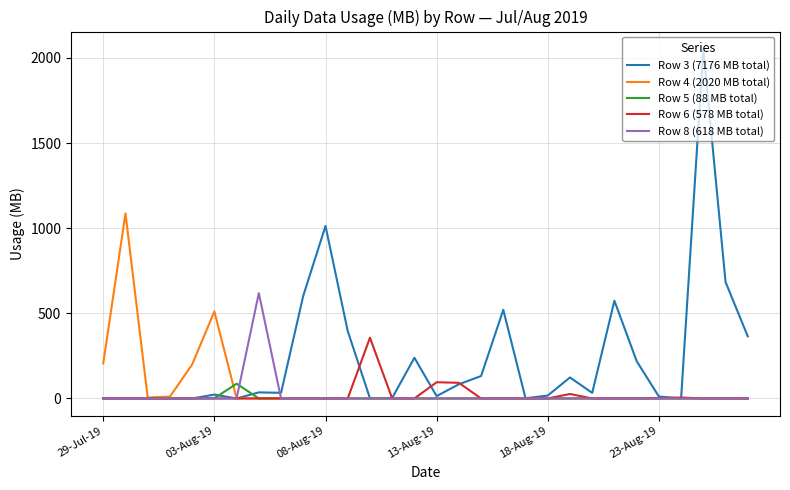

What are all the series names shown in the legend?

Row 3 (7176 MB total), Row 4 (2020 MB total), Row 5 (88 MB total), Row 6 (578 MB total), Row 8 (618 MB total)